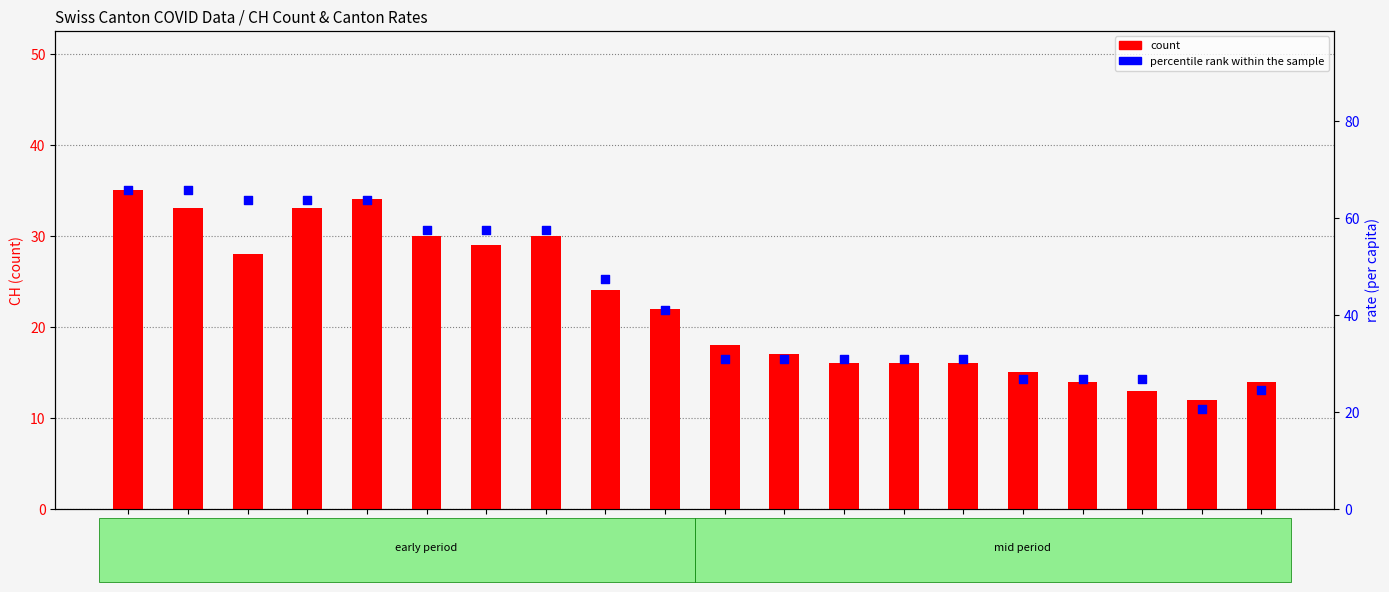

Is the value of count at 2020-06-17 greater than the value of percentile rank within the sample at 2020-06-06?

No